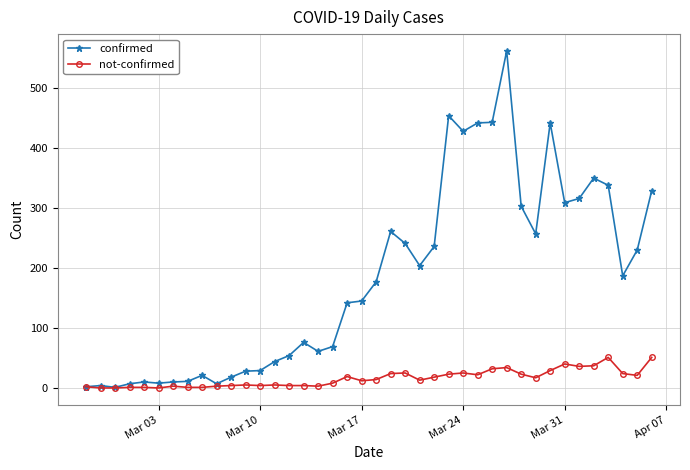

True or false: not-confirmed has more than 1 points higher than both neighbors.

True